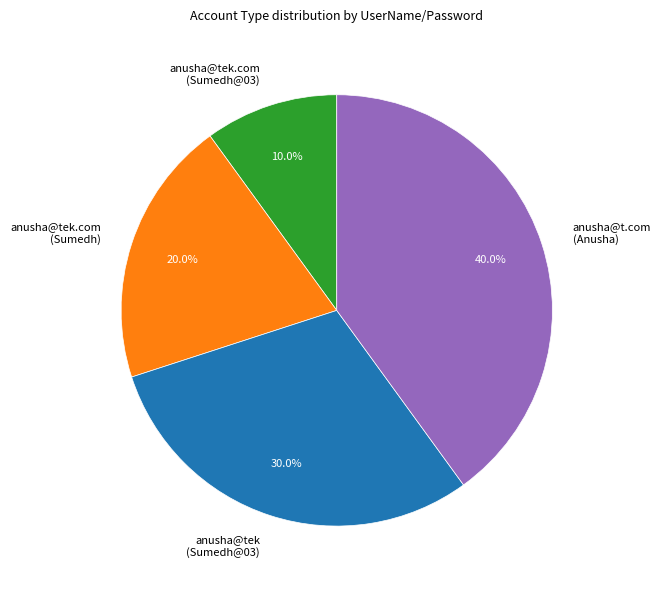

Is it true that anusha@tek (Sumedh@03) is 41% of the pie?

False